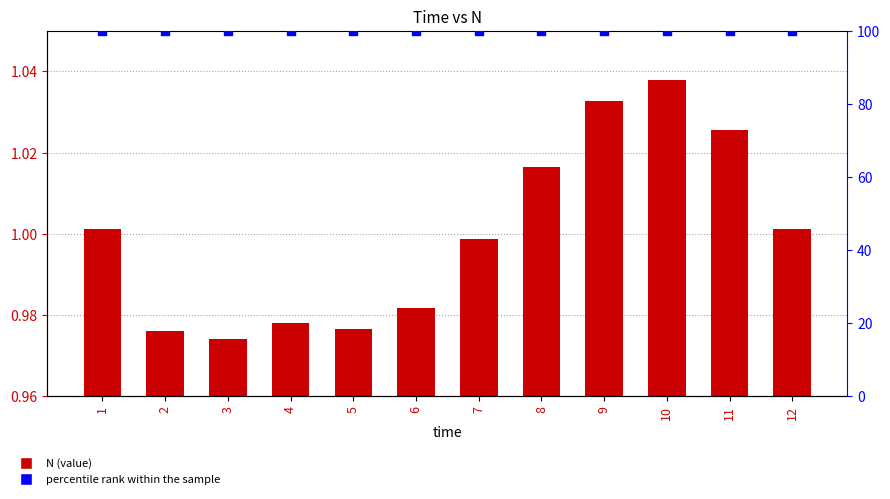

Which series has the widest spread of Y values?

N